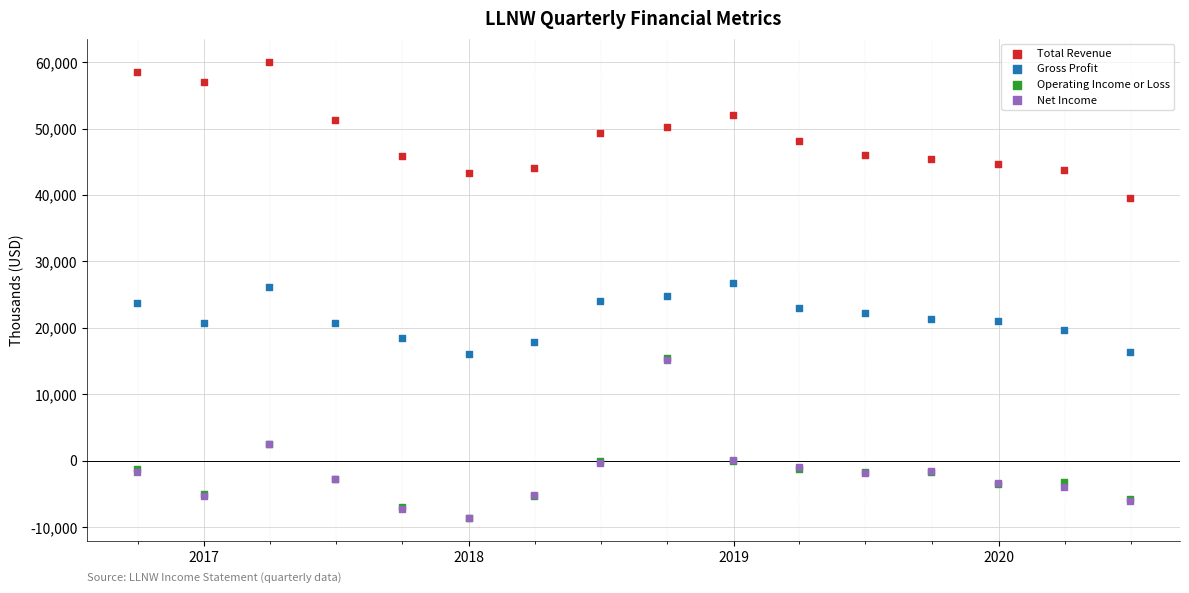

What are all the series names shown in the legend?

Total Revenue, Gross Profit, Operating Income or Loss, Net Income